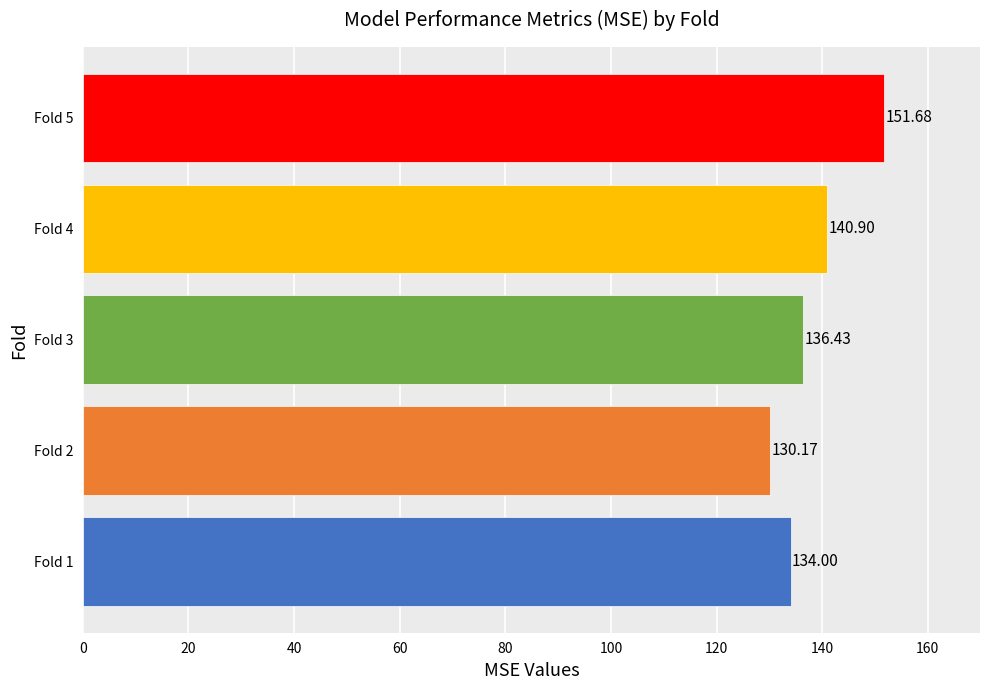

List the labels in order of value, smallest first.

Fold 2, Fold 1, Fold 3, Fold 4, Fold 5